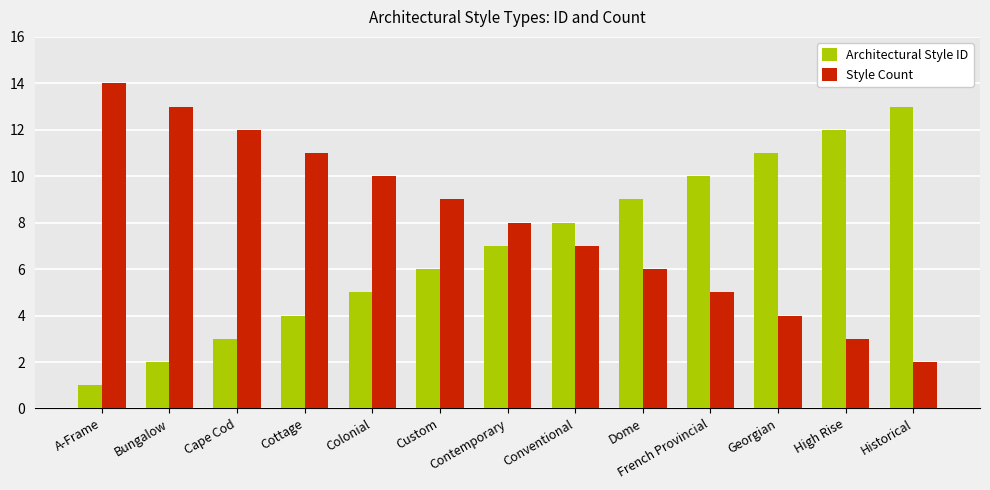

What is the value of the Style Count bar at the 9th from the left?

6